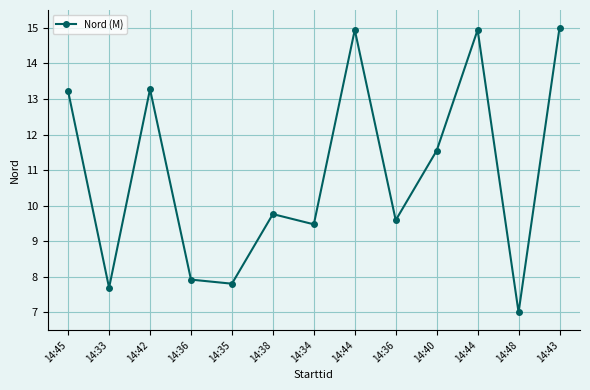

Which label corresponds to the largest value in the chart?

14:43